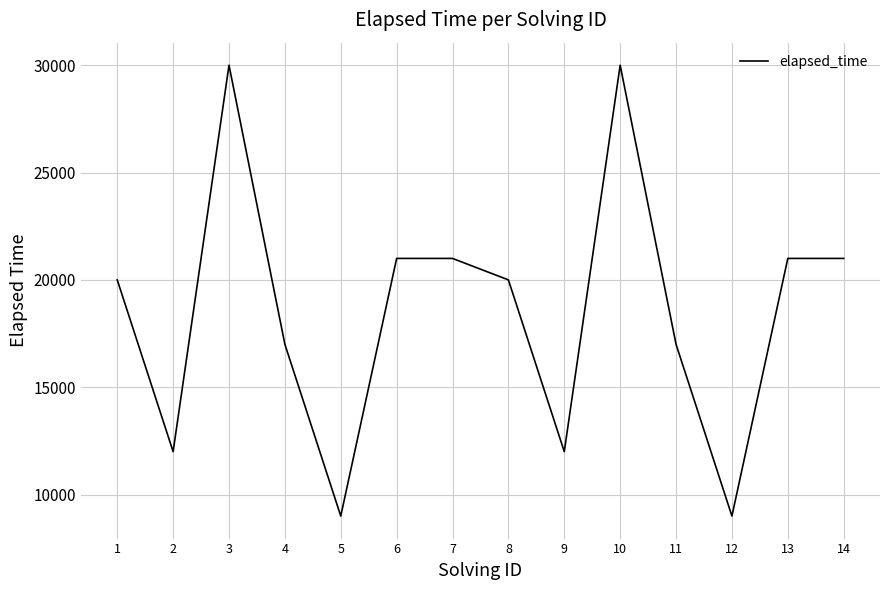

What is the difference between the values at 4 and 14?

4000